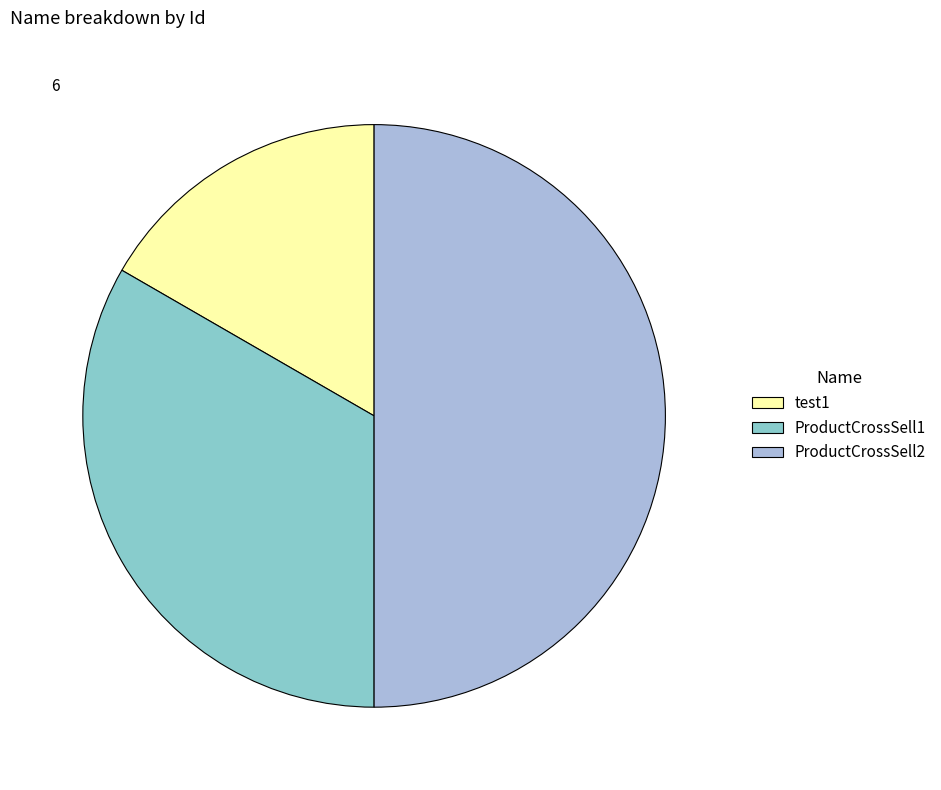

What is the largest slice in the pie chart?

ProductCrossSell2